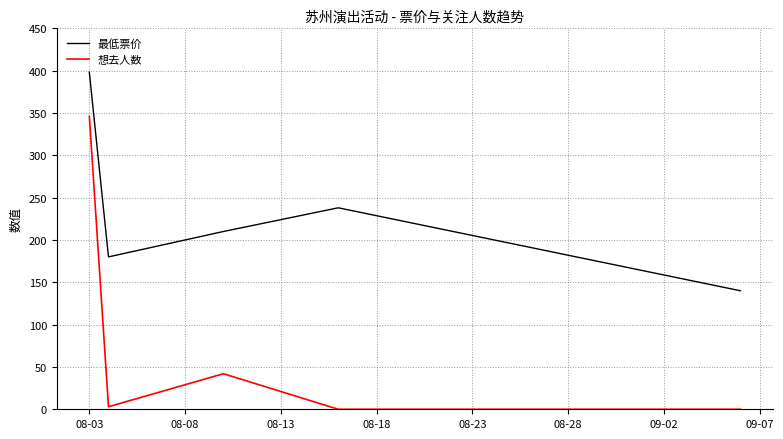

Which series has the largest total across all categories?

最低票价